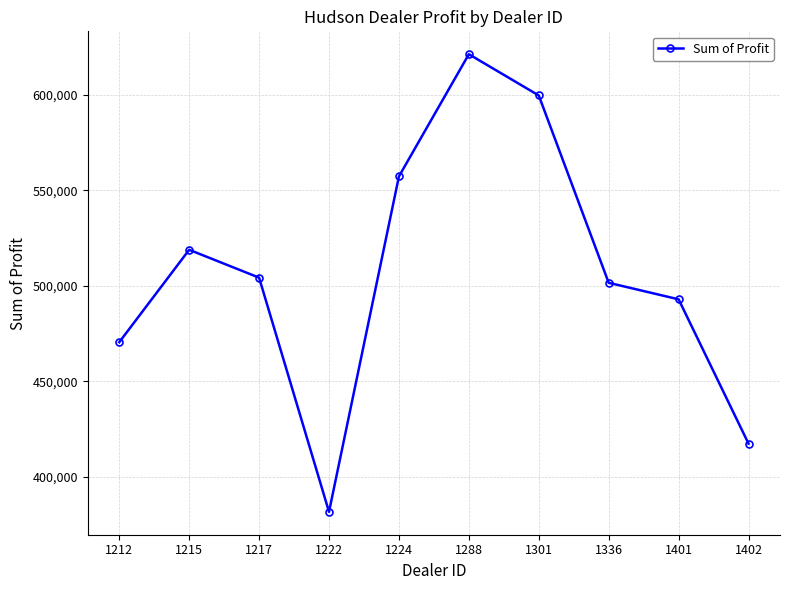

How many series are shown in this chart?

1